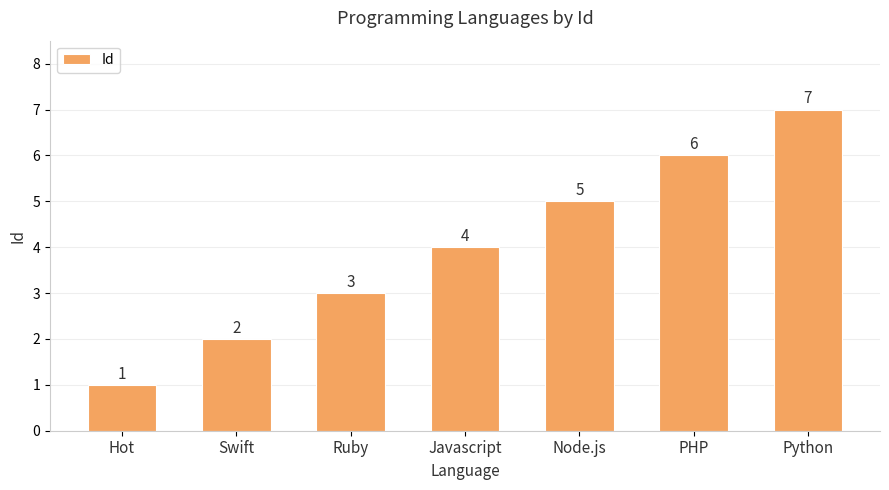

What value does the data have at Hot?

1